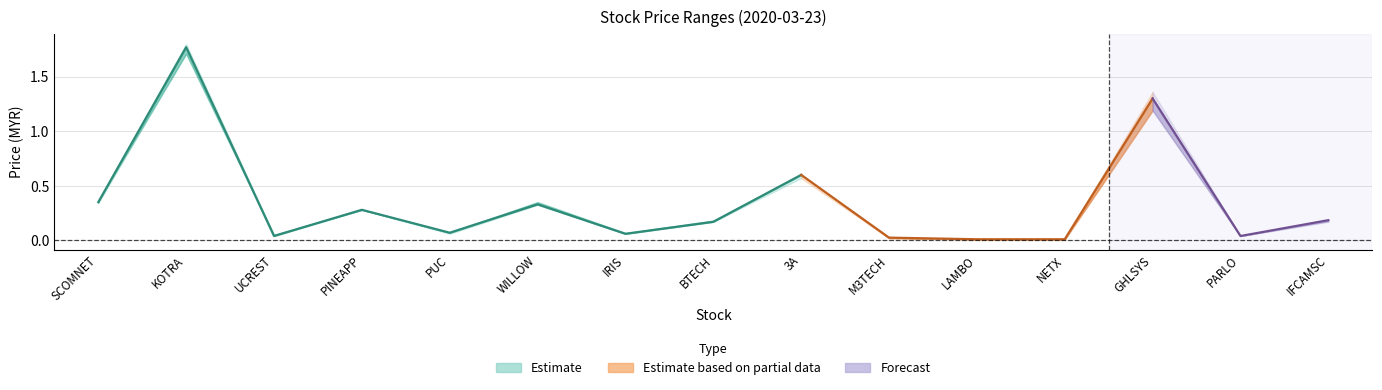

Reading right to left, list all the values displayed in this chart.

close: IFCAMSC=0.2	PARLO=0.0	GHLSYS=1.3	NETX=0.0	LAMBO=0.0	M3TECH=0.0	3A=0.6	BTECH=0.2	IRIS=0.1	WILLOW=0.3	PUC=0.1	PINEAPP=0.3	UCREST=0.0	KOTRA=1.8	SCOMNET=0.3
high: IFCAMSC=0.2	PARLO=0.0	GHLSYS=1.4	NETX=0.0	LAMBO=0.0	M3TECH=0.0	3A=0.6	BTECH=0.2	IRIS=0.1	WILLOW=0.3	PUC=0.1	PINEAPP=0.3	UCREST=0.1	KOTRA=1.8	SCOMNET=0.4
low: IFCAMSC=0.2	PARLO=0.0	GHLSYS=1.2	NETX=0.0	LAMBO=0.0	M3TECH=0.0	3A=0.6	BTECH=0.2	IRIS=0.1	WILLOW=0.3	PUC=0.1	PINEAPP=0.3	UCREST=0.0	KOTRA=1.7	SCOMNET=0.3
open: IFCAMSC=0.2	PARLO=0.0	GHLSYS=1.2	NETX=0.0	LAMBO=0.0	M3TECH=0.0	3A=0.6	BTECH=0.2	IRIS=0.1	WILLOW=0.3	PUC=0.1	PINEAPP=0.3	UCREST=0.1	KOTRA=1.7	SCOMNET=0.4